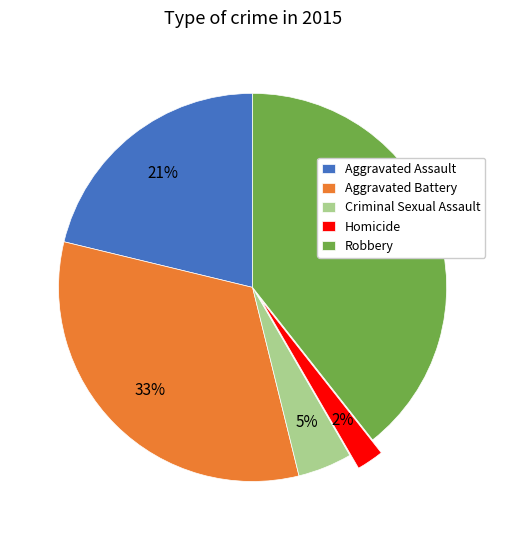

How many segments does this pie chart have?

5